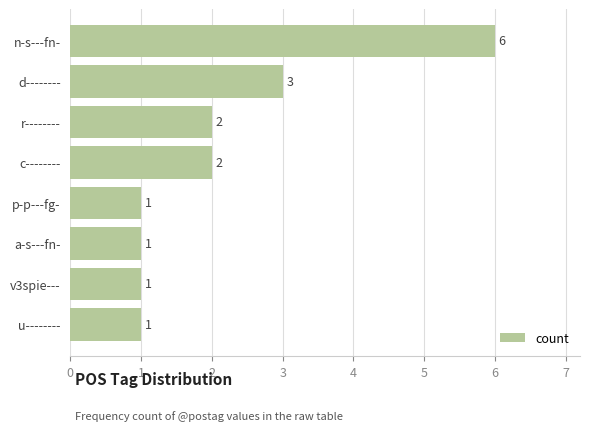

How many data points are less than 2?

4